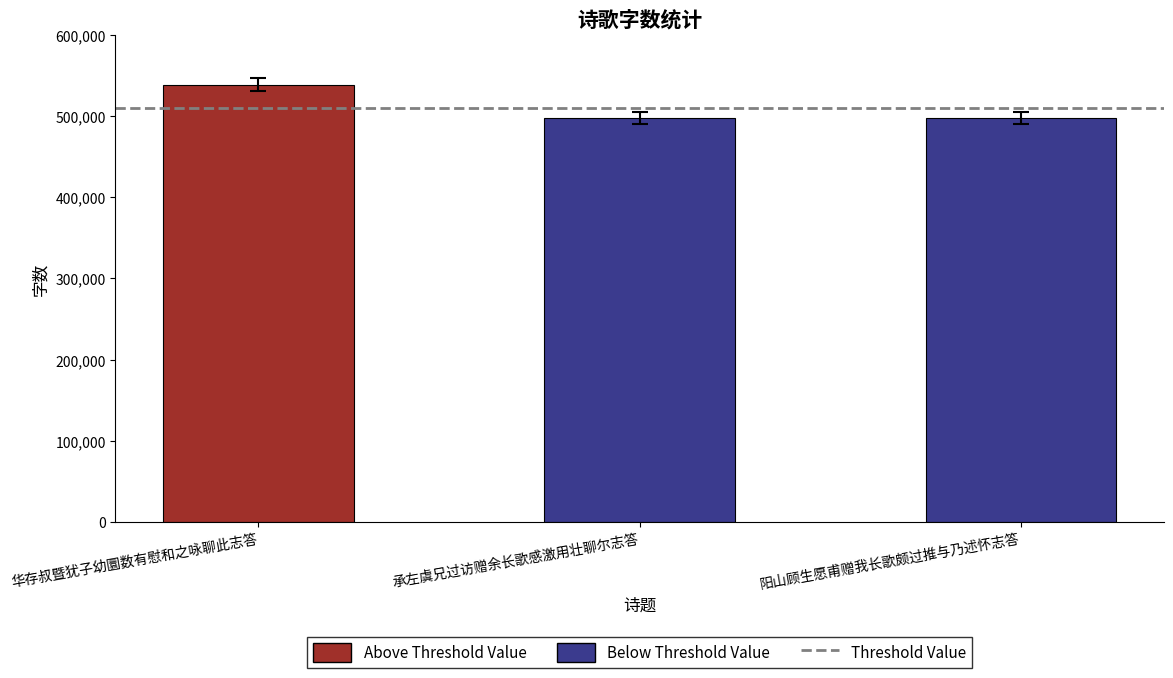

What is the average value?

511070